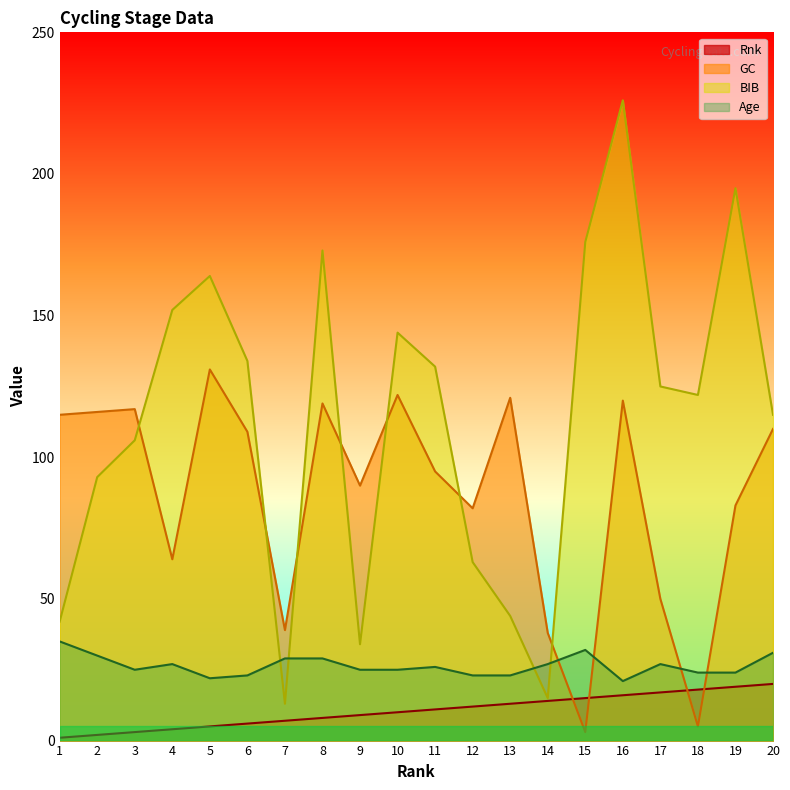

In BIB, how many points are lower than both neighbors (excluding endpoints)?

4